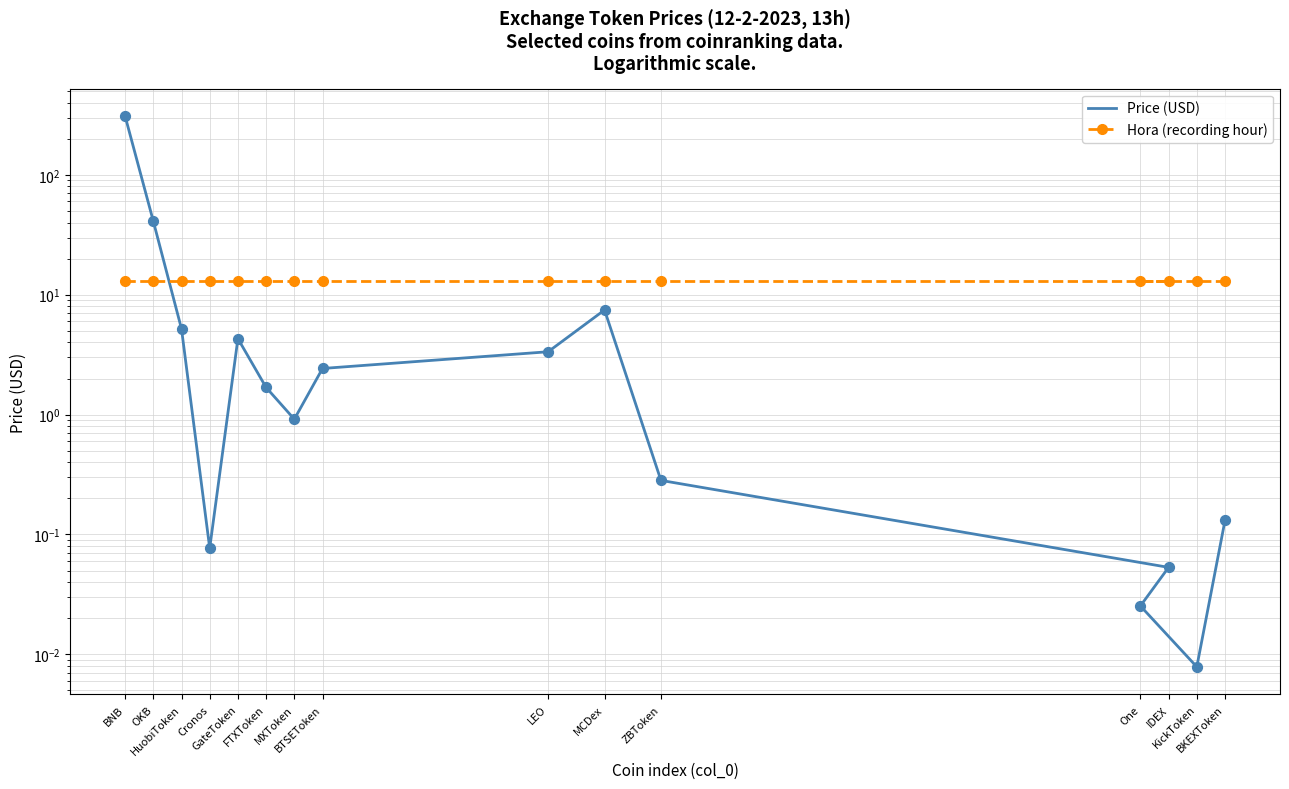

Is the value of Hora (recording hour) at FTXToken greater than the value of Price (USD) at OKB?

No